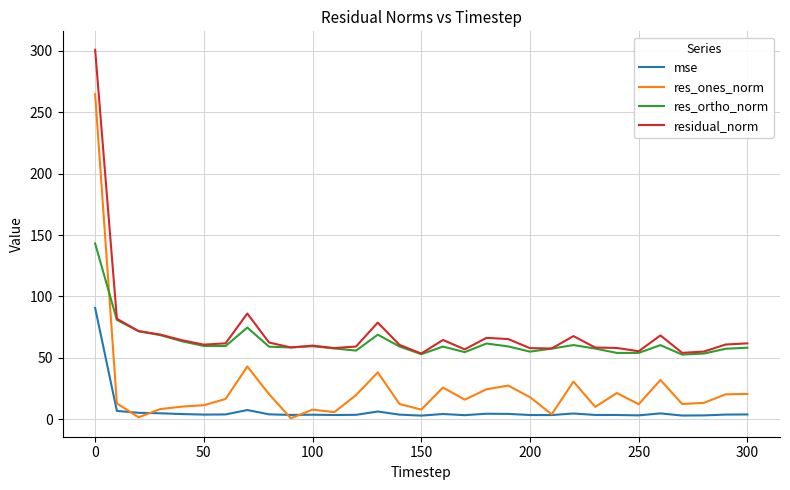

What is the maximum value shown in the chart?

301.0